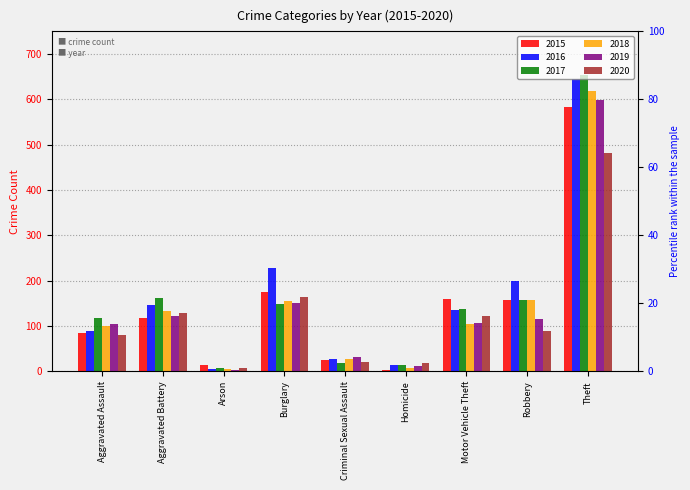

Is it true that 2017 equals 14 at Arson?

False